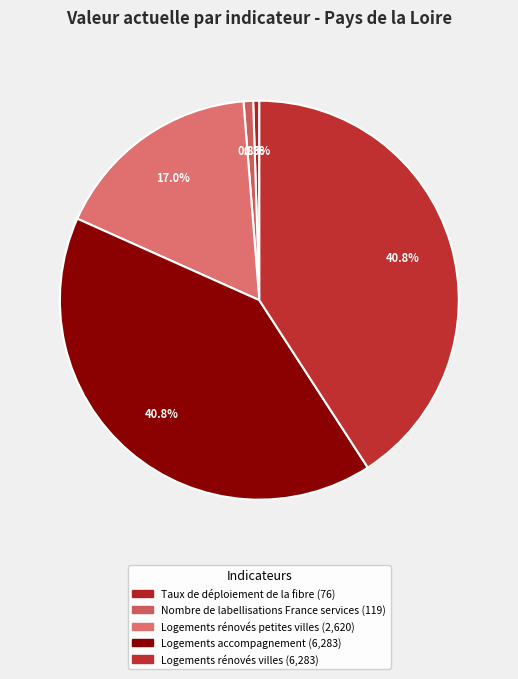

Which slice is the smallest?

Taux de déploiement de la fibre